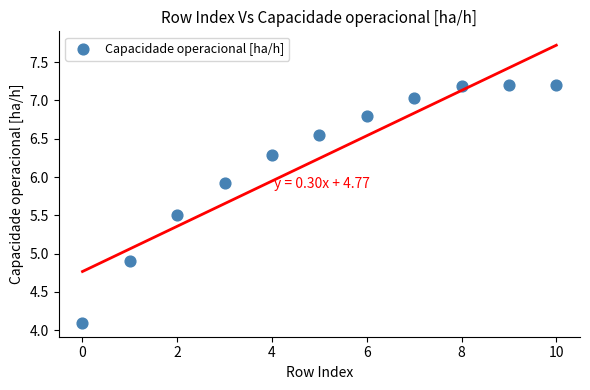

What Y value in the scatter plot is closest to 5?

4.9